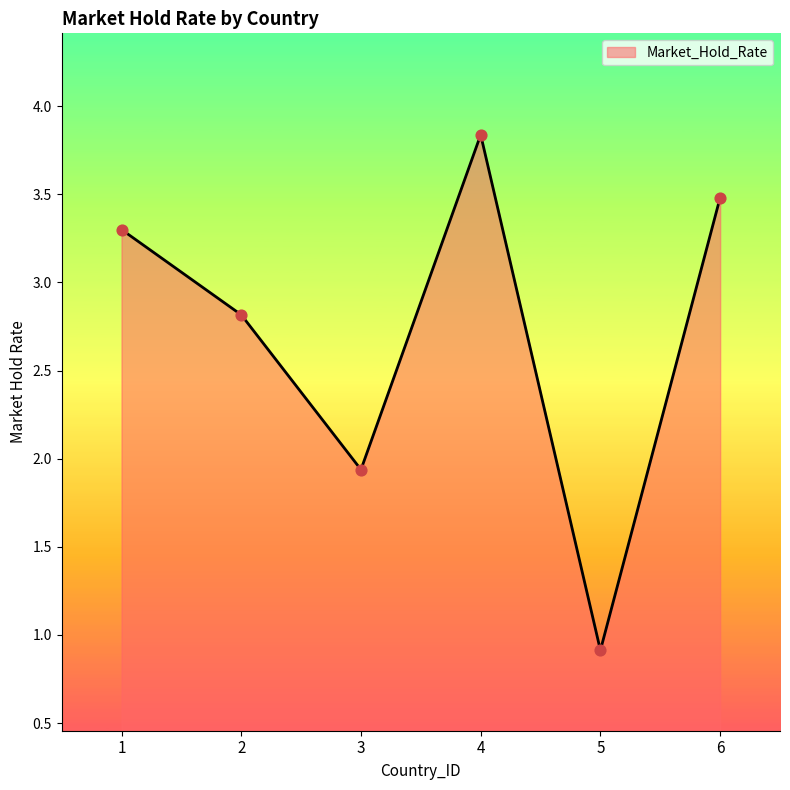

Between 2 and 4, which is larger?

4